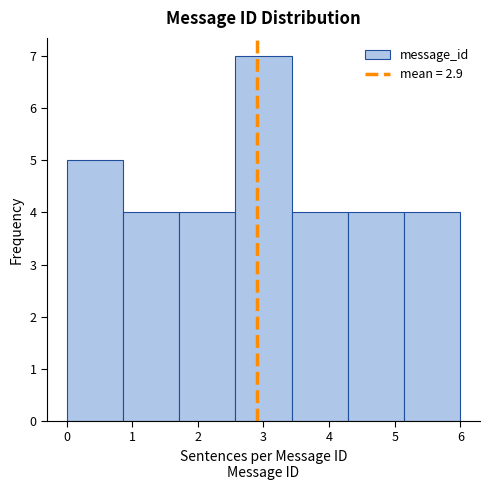

Reading left to right, transcribe this chart: for each bar, give the range it covers on the x-axis and its height. Neither the bar edges nor the heights are printed on the chart, so give them approximately, as read against the axes.

0.0 to 0.9: 5
0.9 to 1.7: 4
1.7 to 2.6: 4
2.6 to 3.4: 7
3.4 to 4.3: 4
4.3 to 5.1: 4
5.1 to 6.0: 4